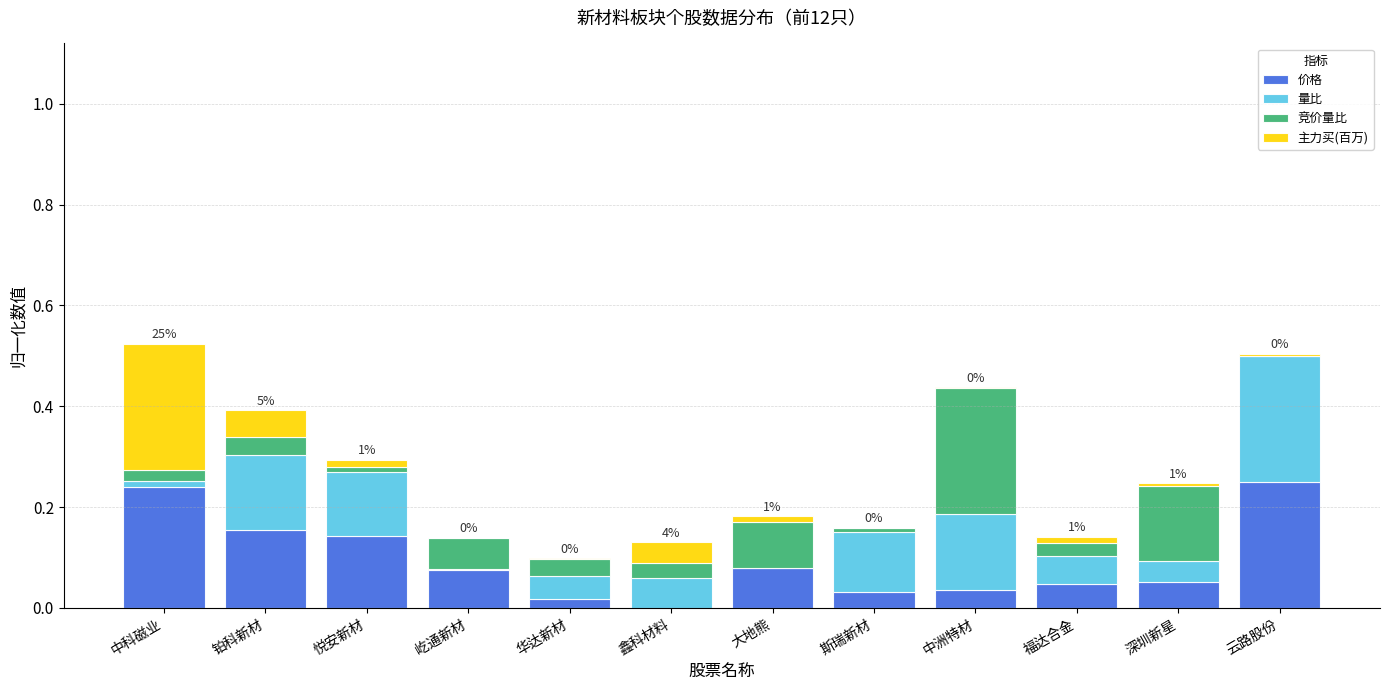

What is the total value across all series at 铂科新材?

0.4